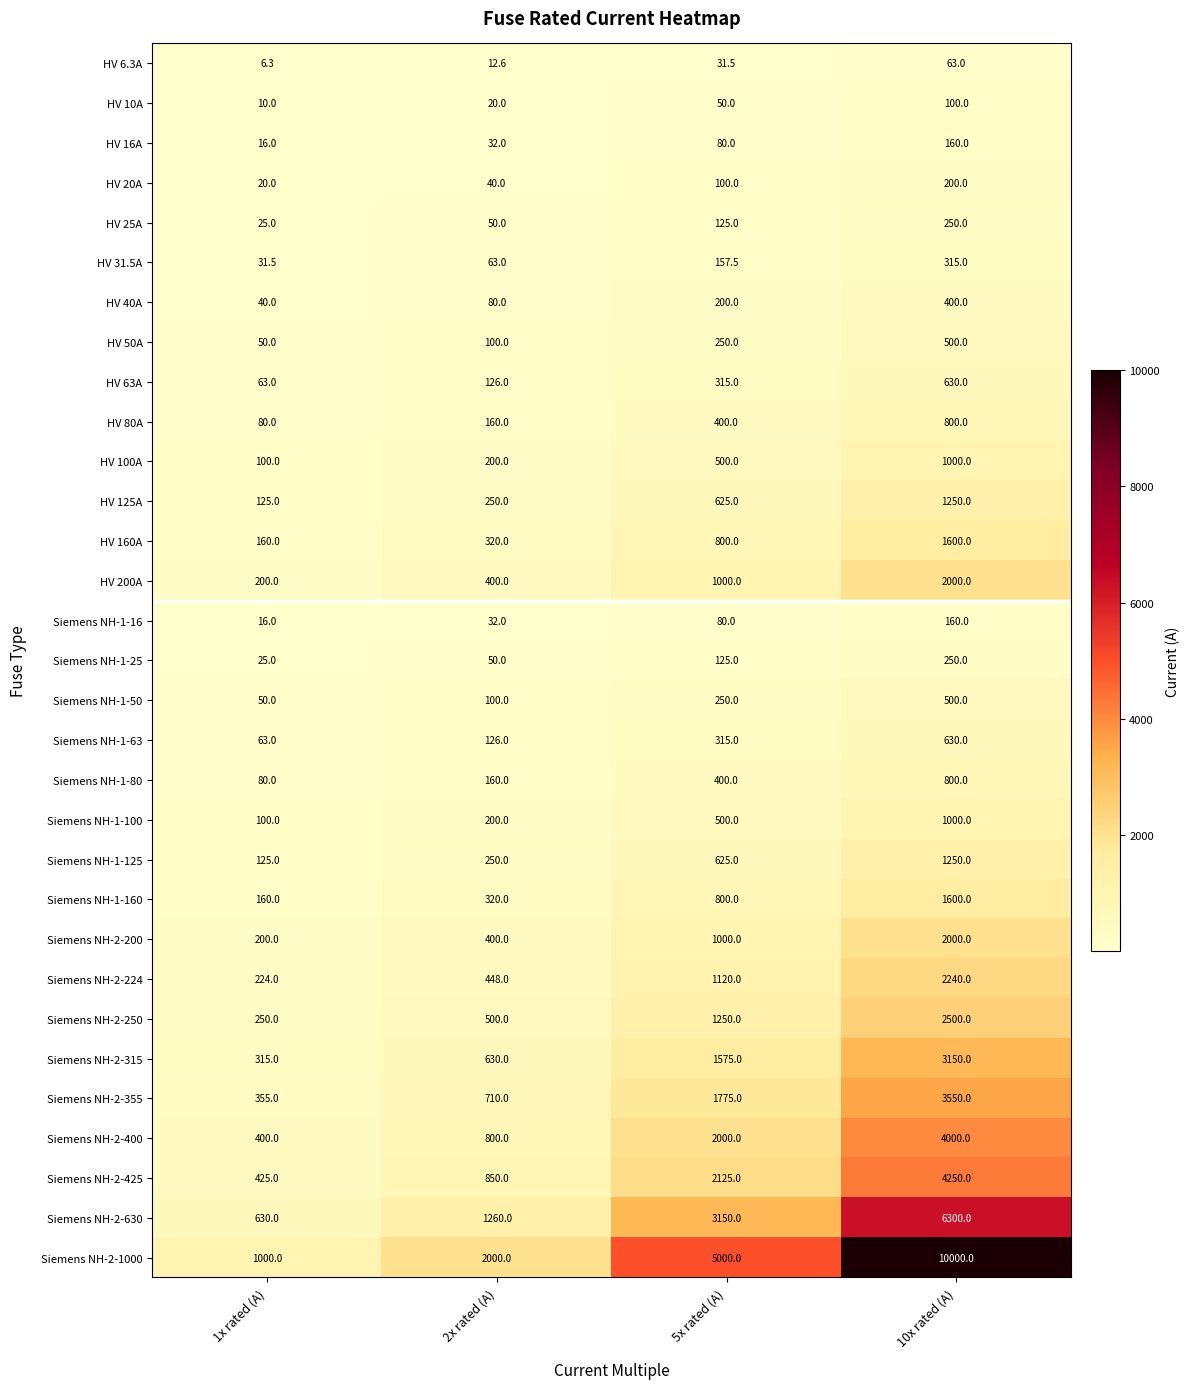

List the labels in order of HV 80A value, largest first.

10x rated (A), 5x rated (A), 2x rated (A), 1x rated (A)